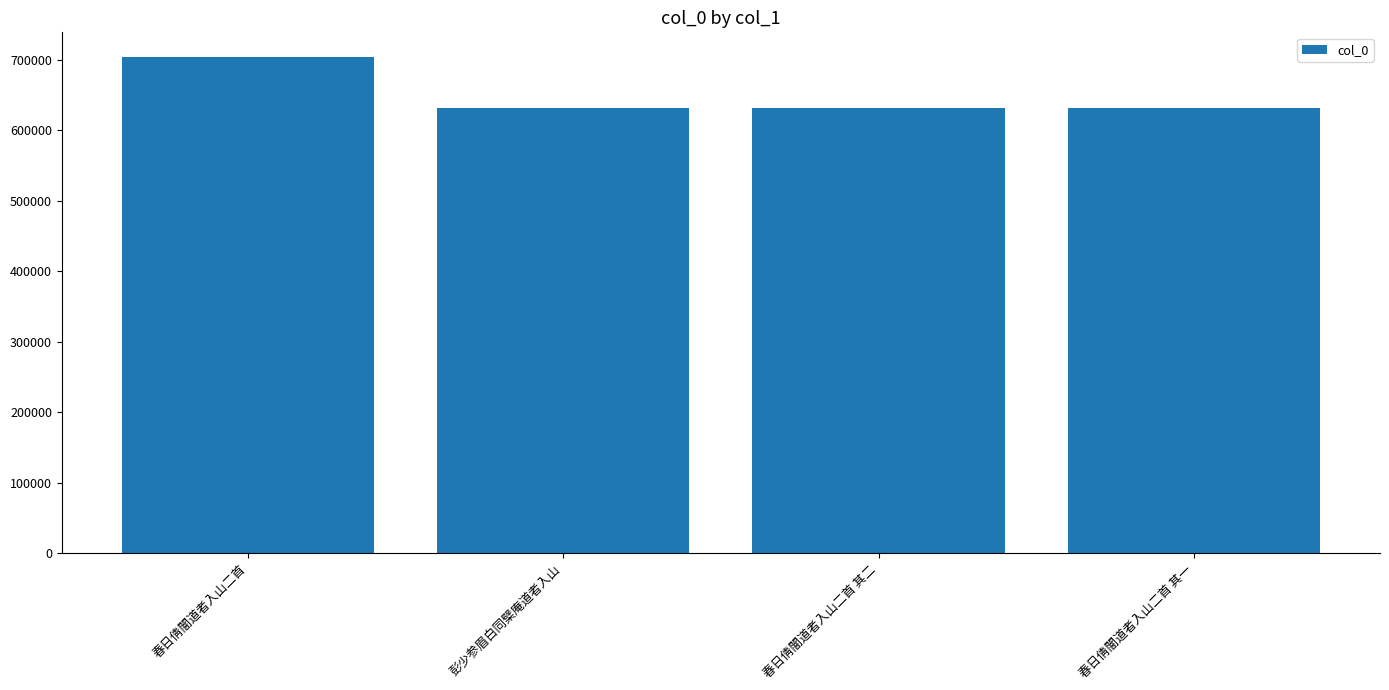

What is the smallest value displayed?

631166